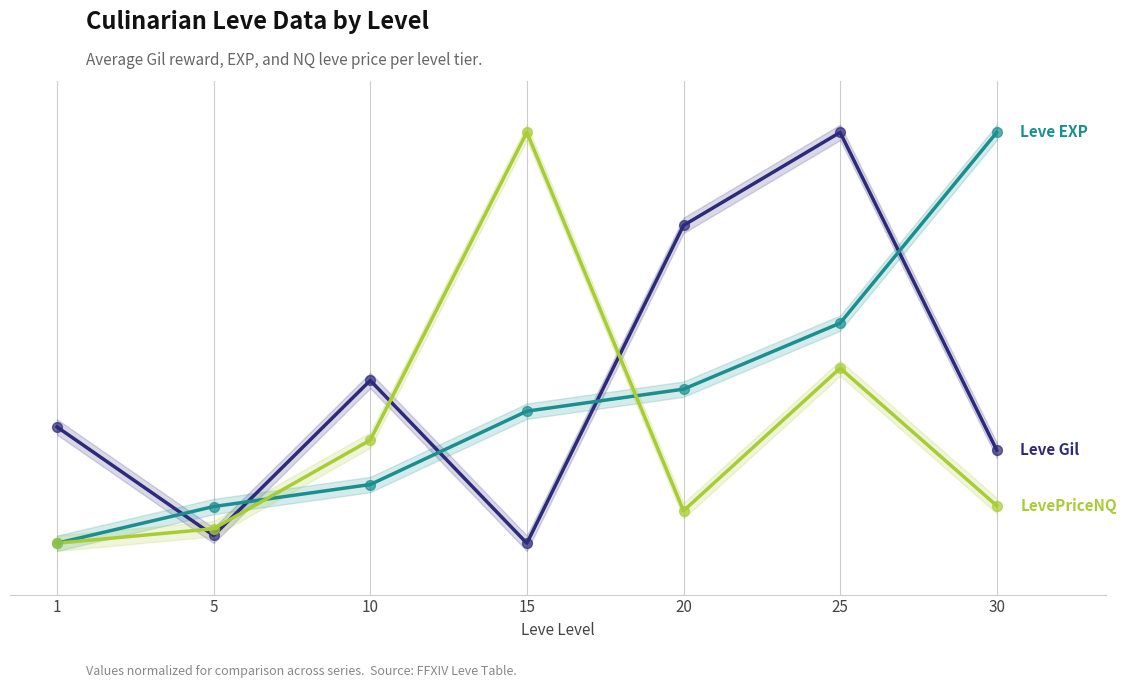

At which category is the sum across all series the highest?

25